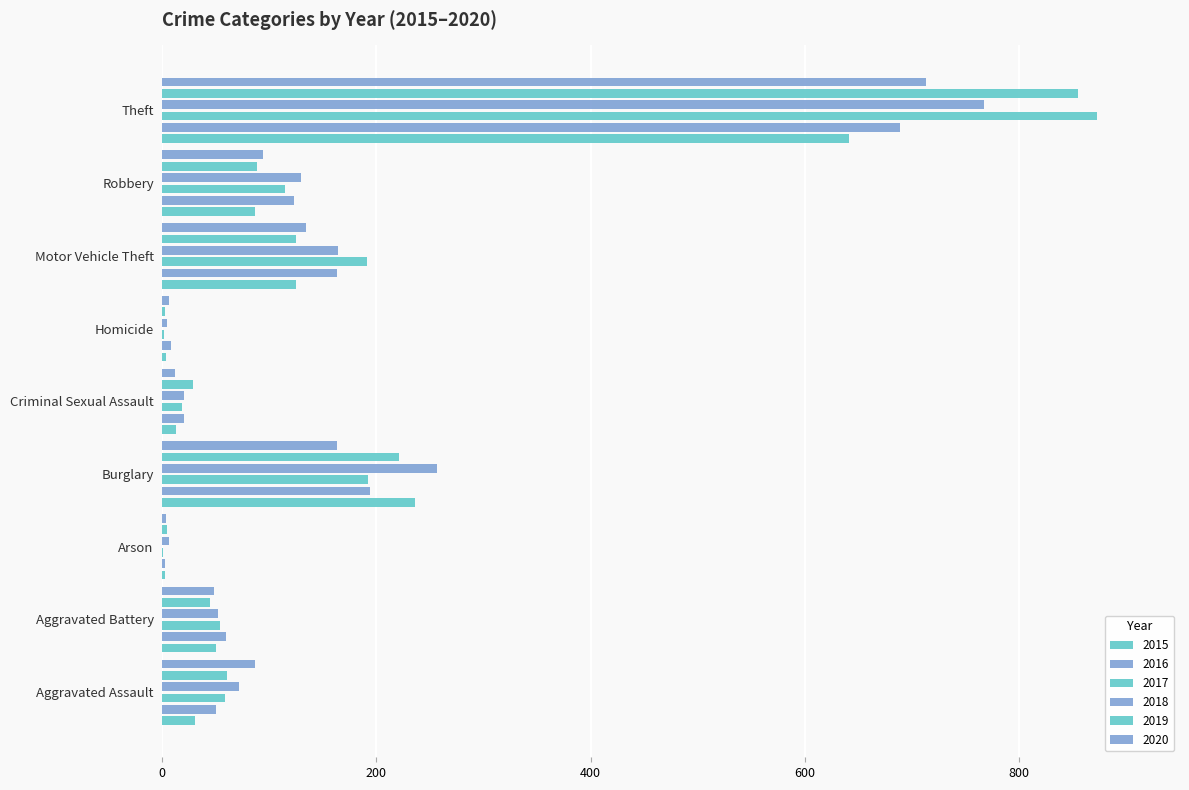

At which label does 2020 reach its minimum?

Arson